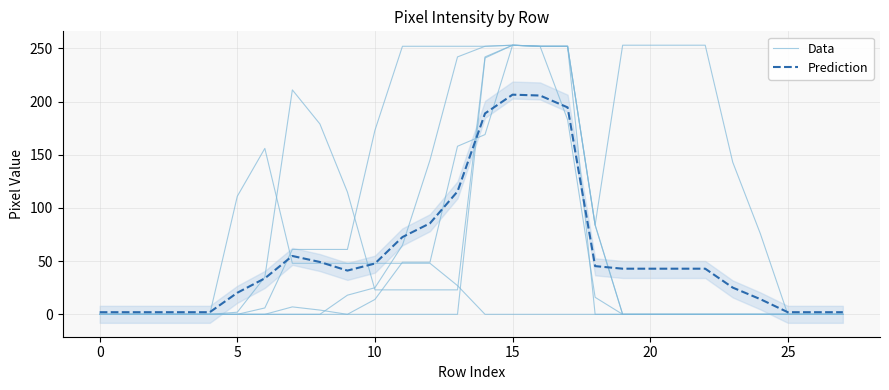

List the series in order of their overall mean, highest first.

Data, Prediction